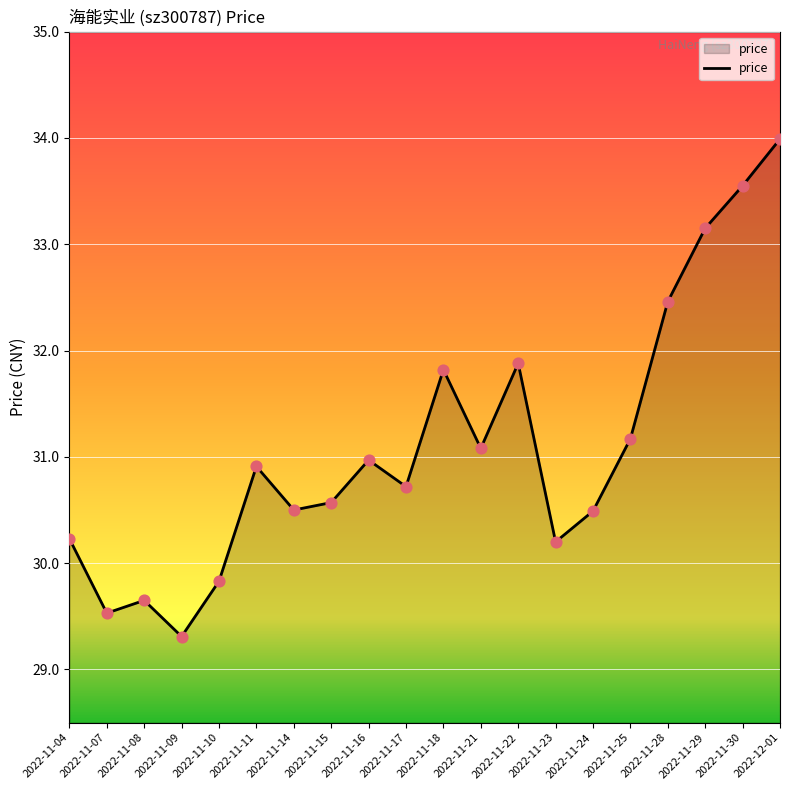

What is the ratio of the value at 2022-11-30 to the value at 2022-11-22?

1.1